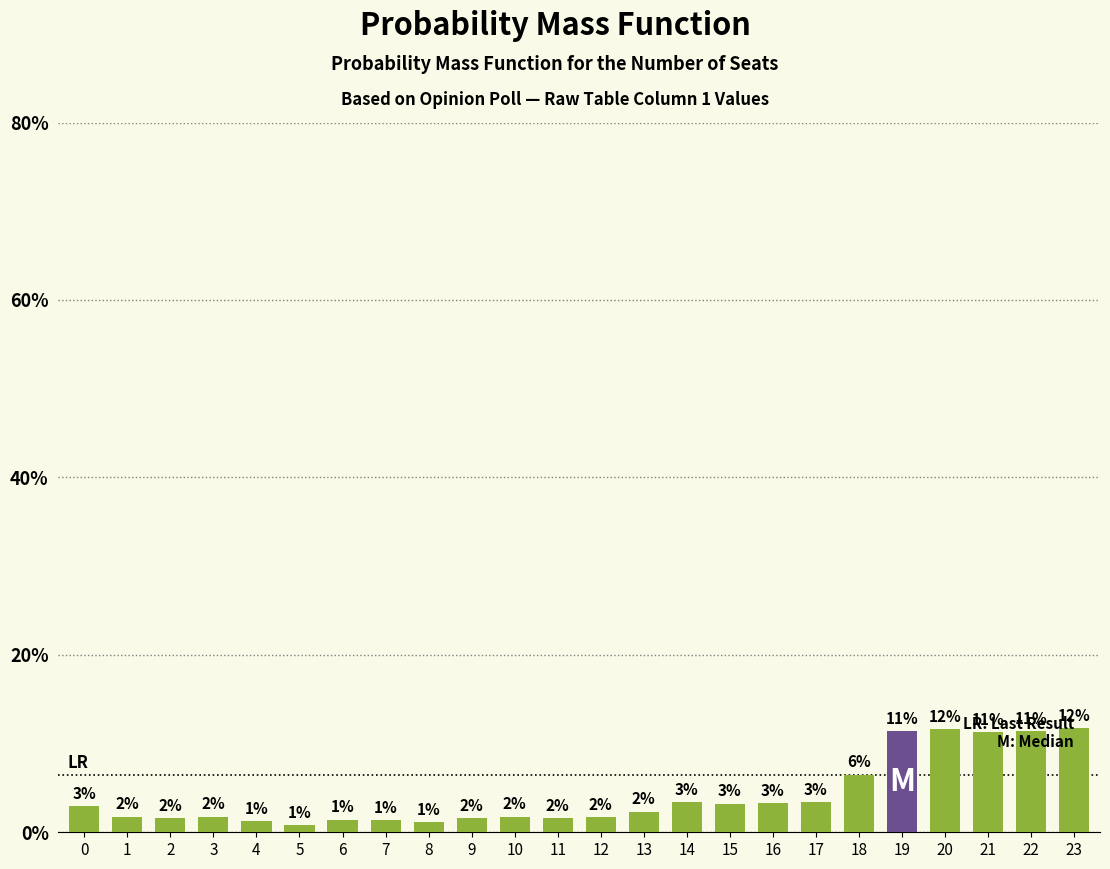

How many bars are there in total?

24